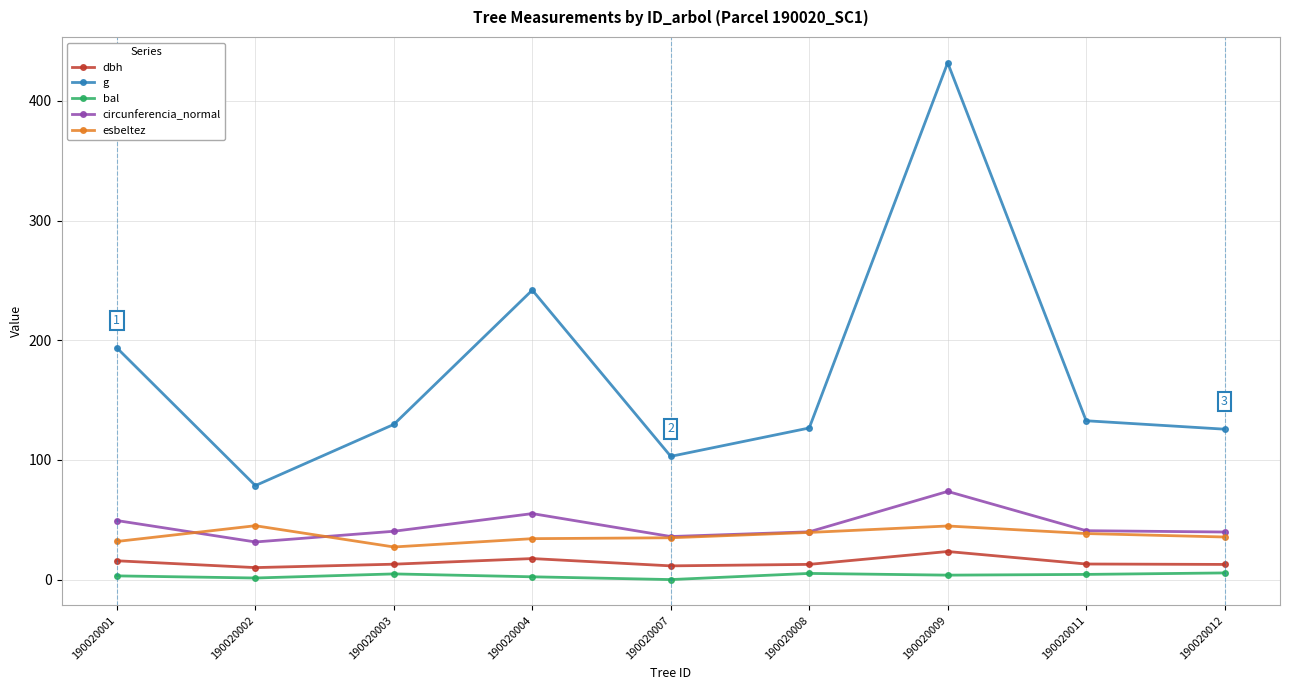

Between 190020003 and 190020009, which series saw the biggest shift?

g